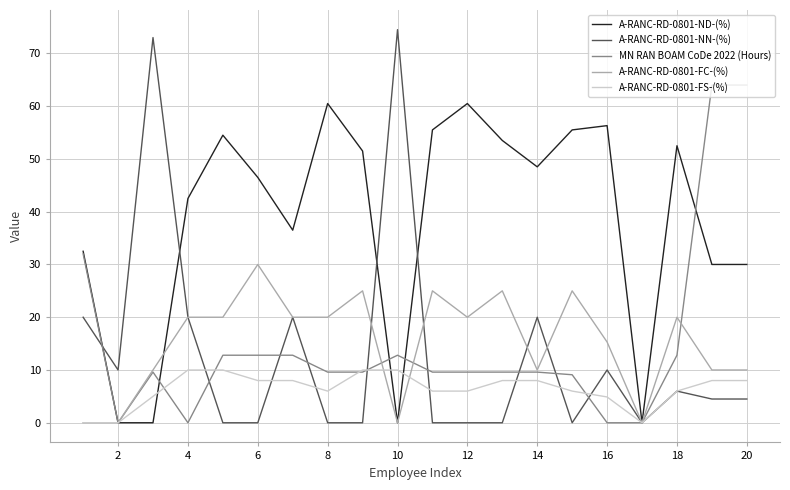

What is the highest value of the A-RANC-RD-0801-ND-(%) series?

60.5